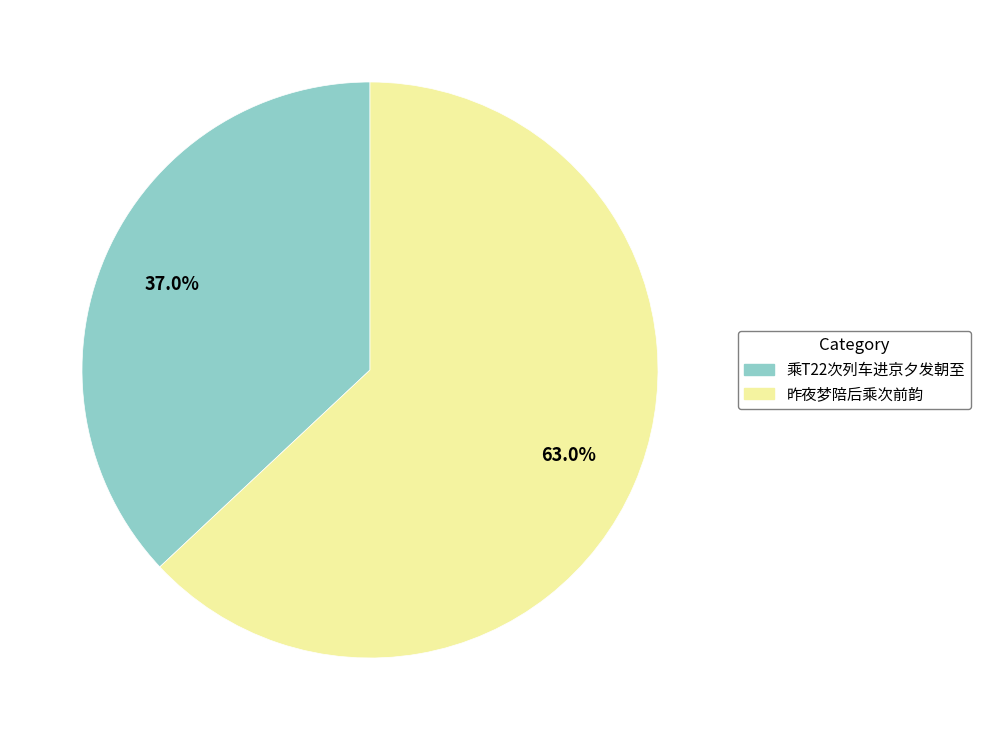

How many slices are in this pie chart?

2